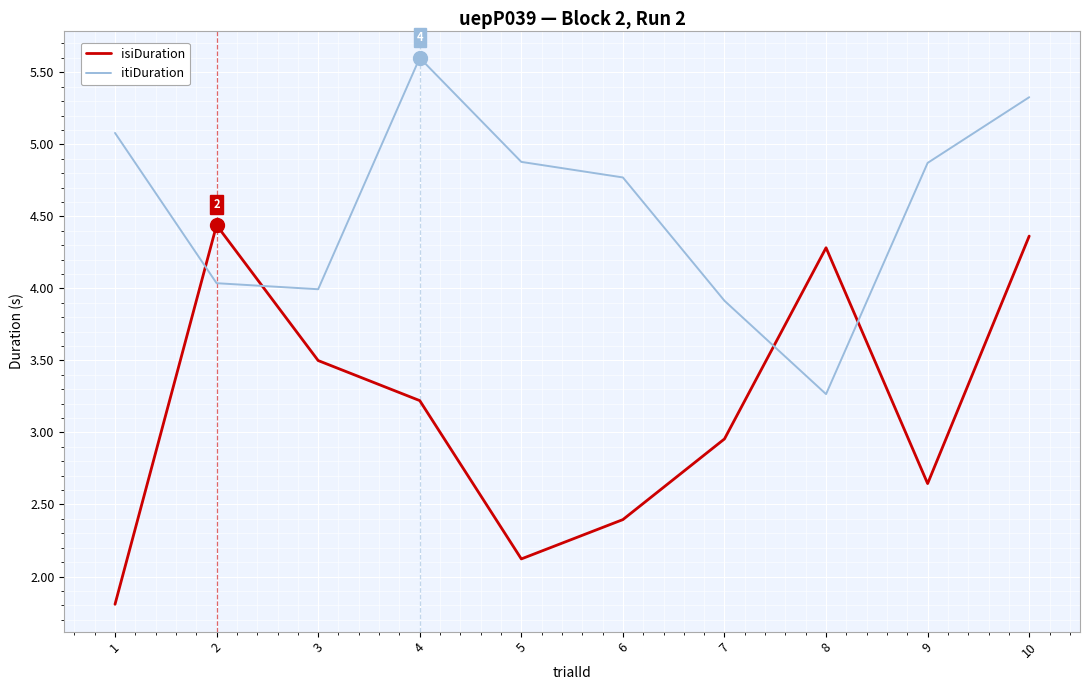

Which series has the largest range (max minus min)?

isiDuration